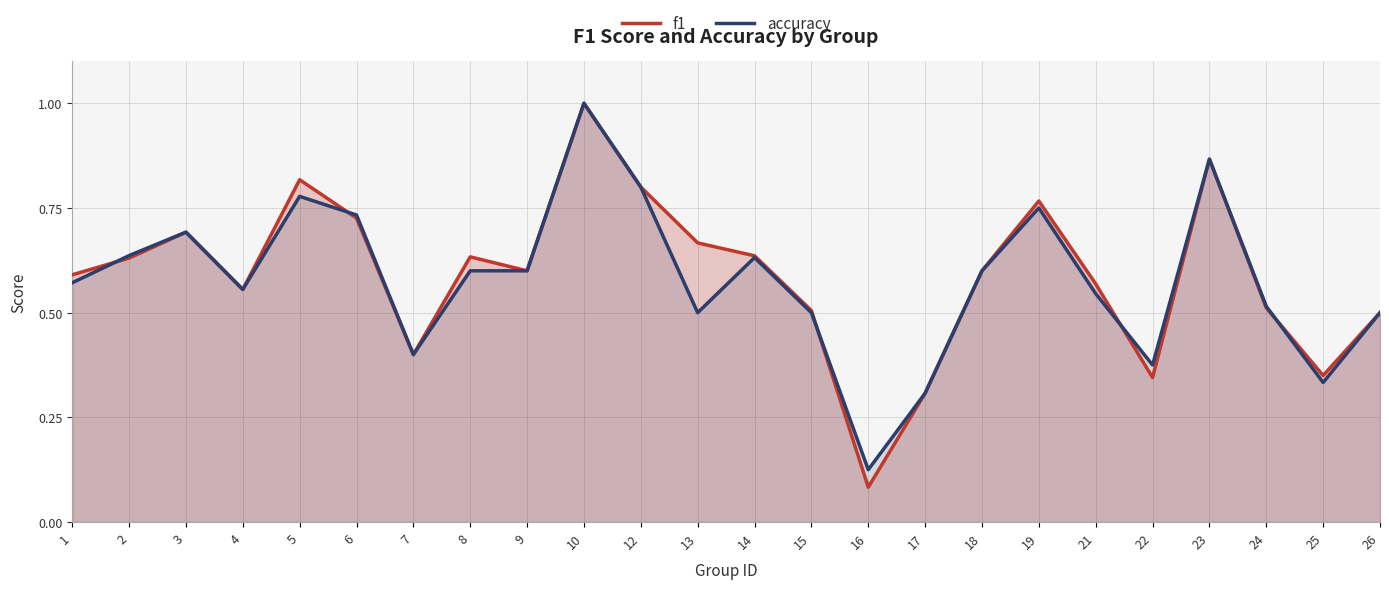

What is the value of the accuracy point at the 13th from the left?

0.6